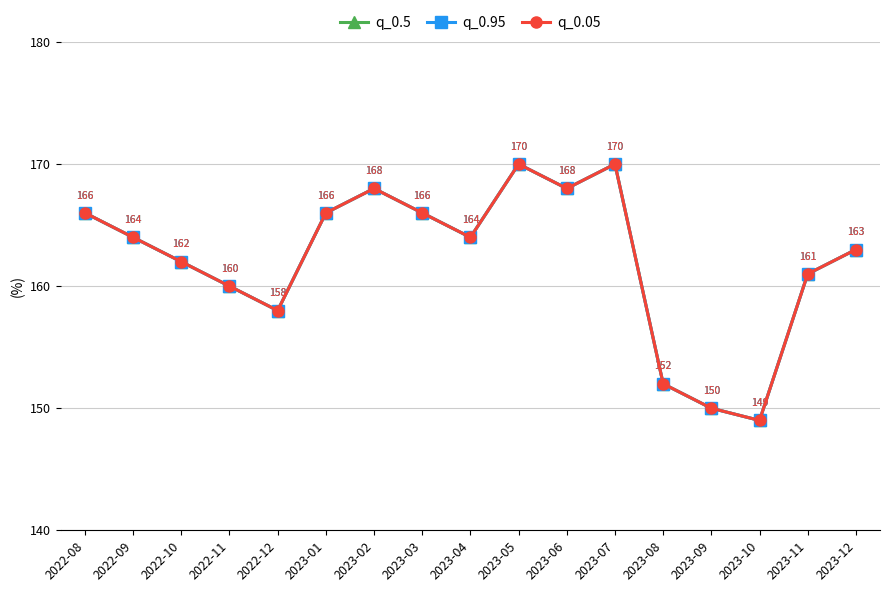

Between 2022-11 and 2023-04, which series saw the biggest shift?

q_0.5